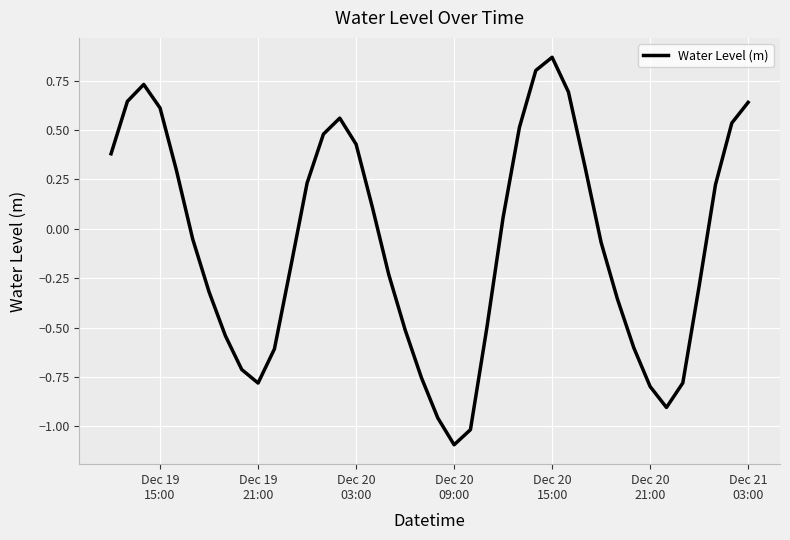

Does the chart display data point markers on the line(s)?

No